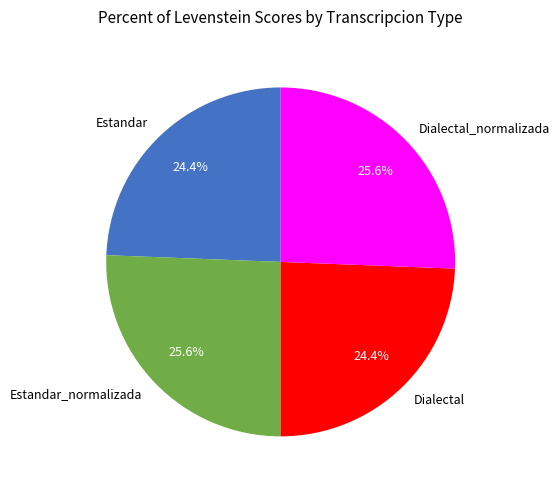

What is the ratio of the value at Estandar to the value at Estandar_normalizada?

1.0